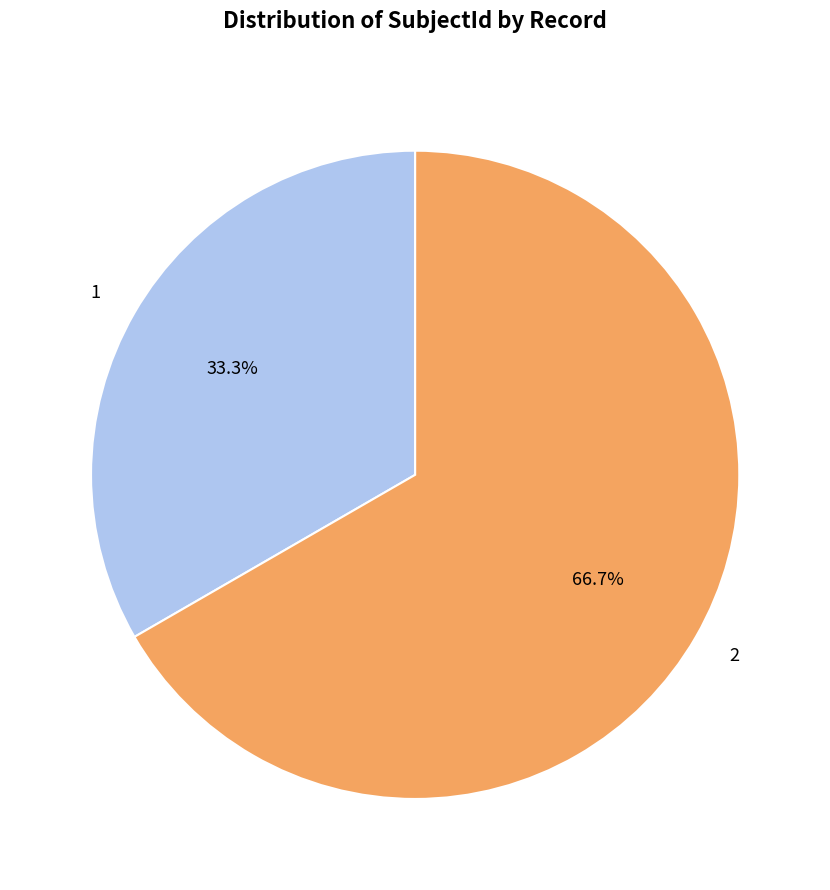

What percentage is the 2 slice, to the nearest percent?

67%